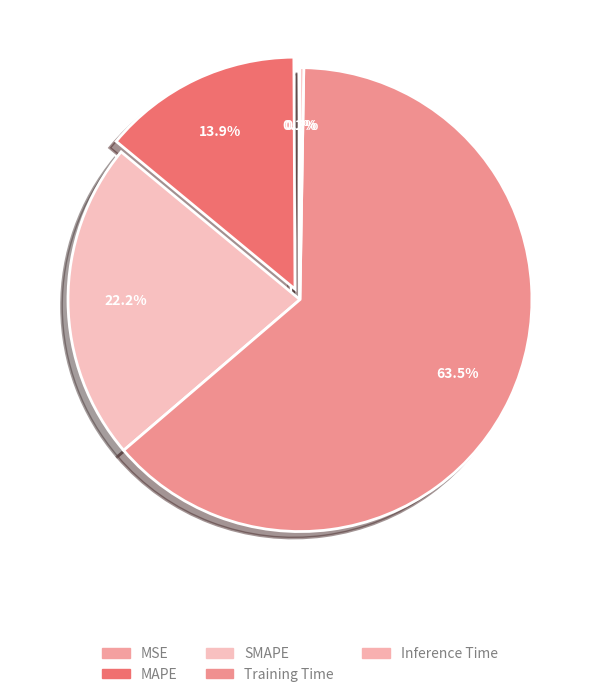

What percentage is NOT represented by MSE?

99.9%